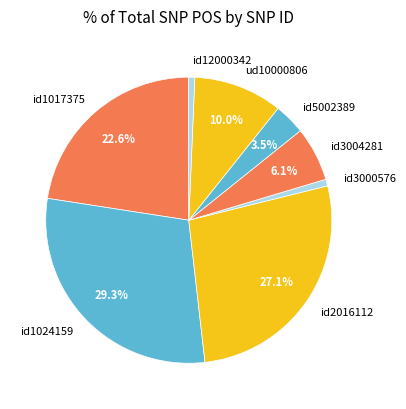

Which slice is the largest?

id1024159